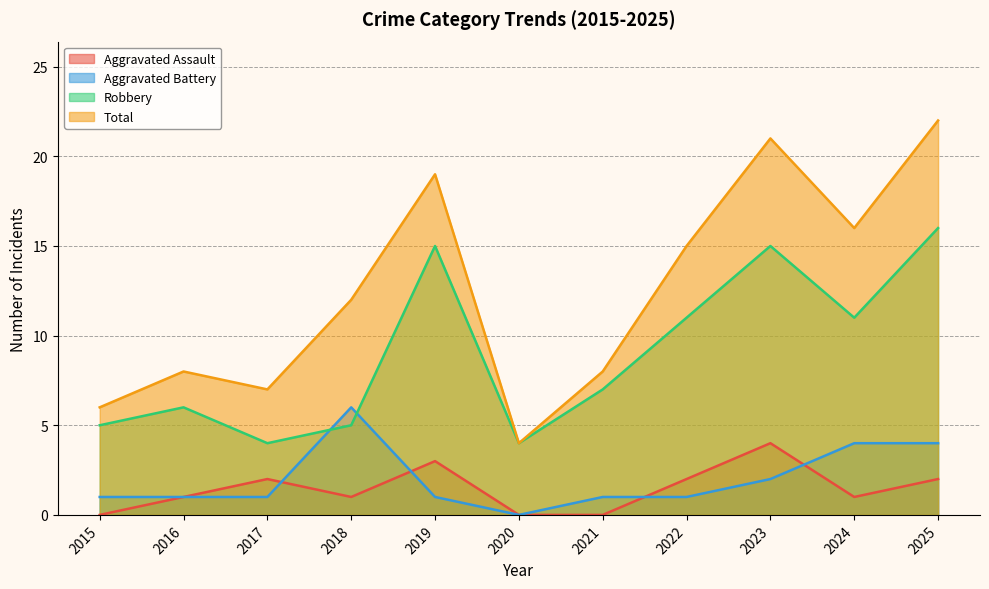

The Aggravated Assault series shows 0 at 2016. True or false?

False